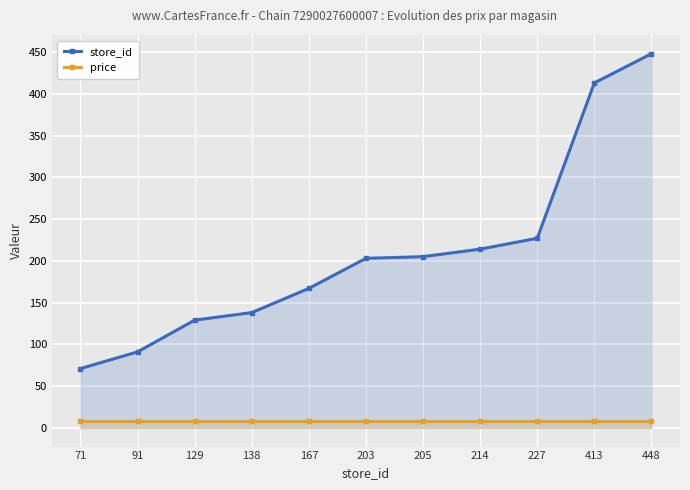

What is the total value across all series at 227?

234.9